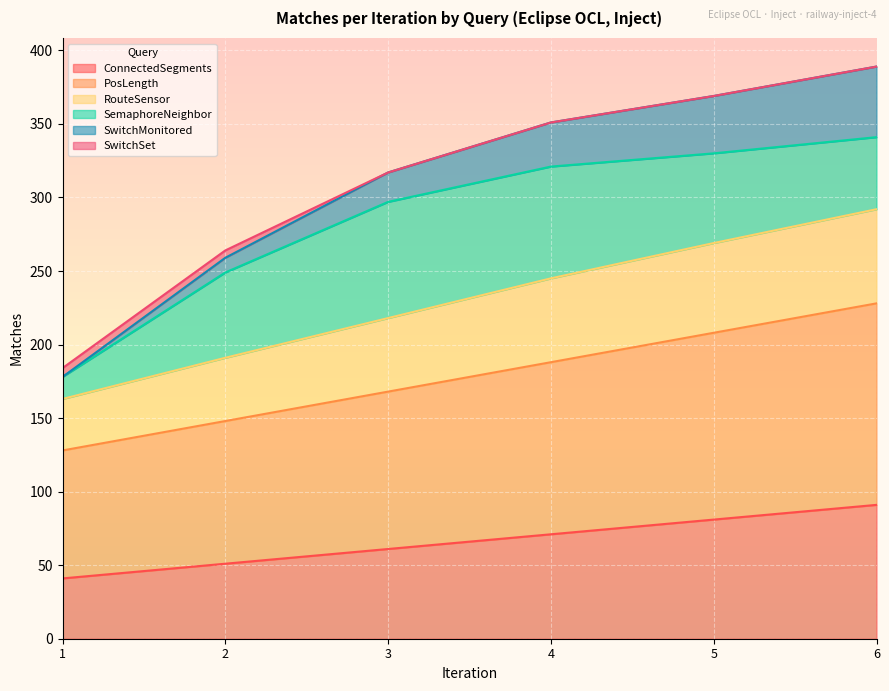

What is the lowest value of the ConnectedSegments series?

41